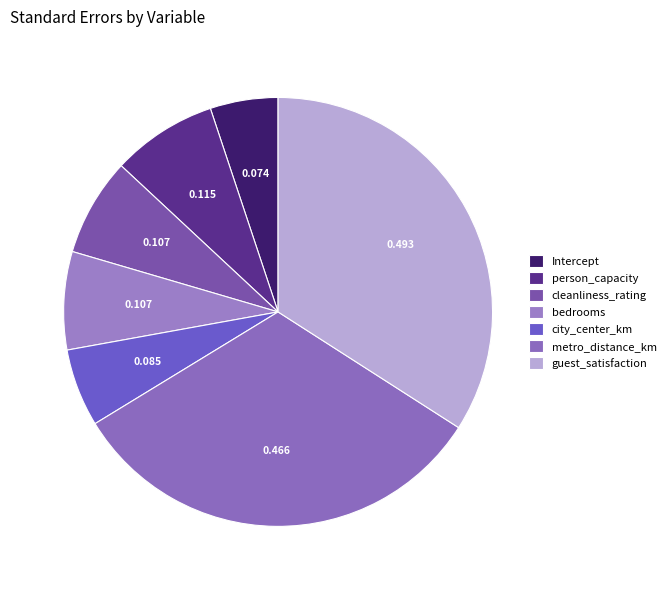

Is it true that cleanliness_rating is 15% of the pie?

False